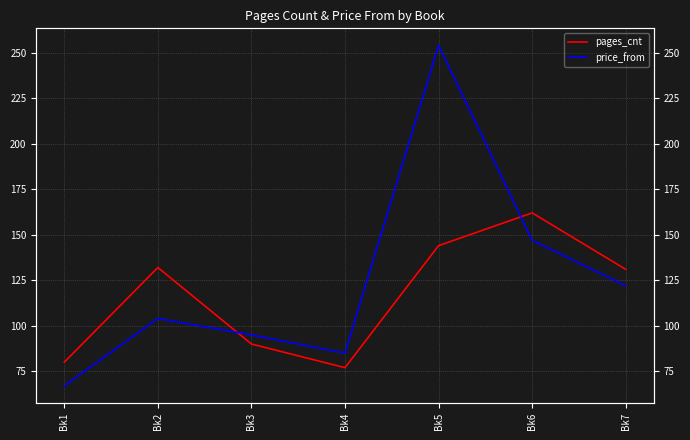

Rank the categories by price_from value from highest to lowest.

Bk5, Bk6, Bk7, Bk2, Bk3, Bk4, Bk1